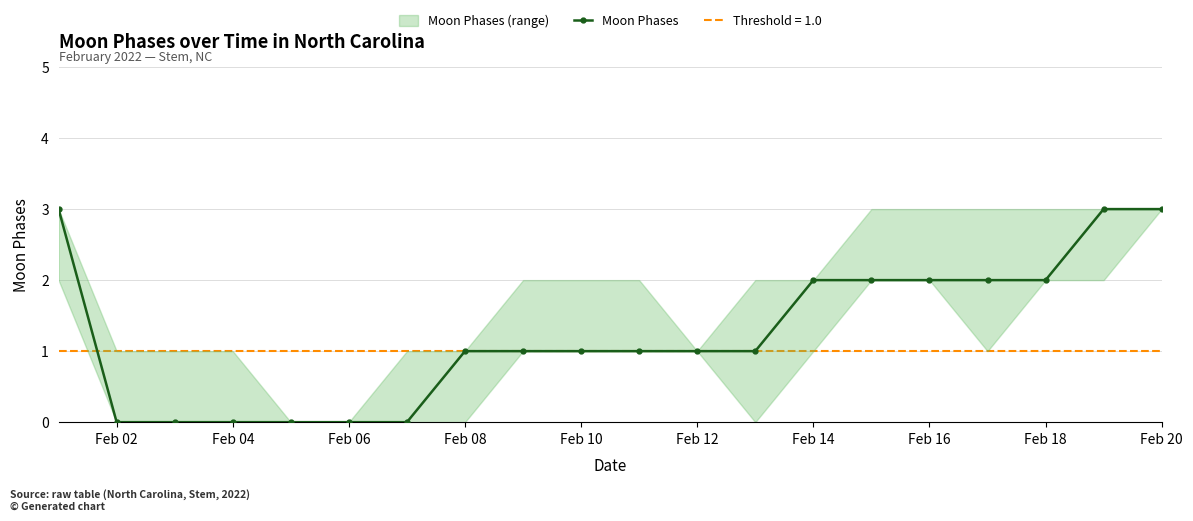

Is this an area chart (filled region under the line)?

No